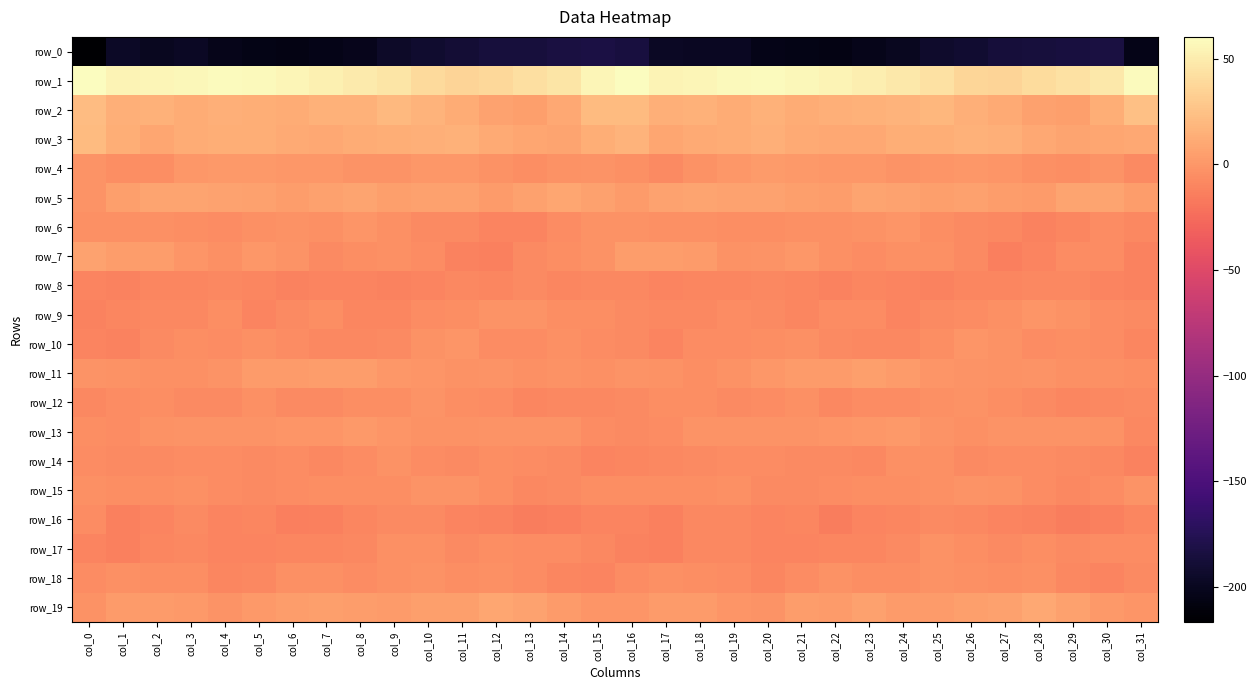

Count the number of categories in the chart.

32